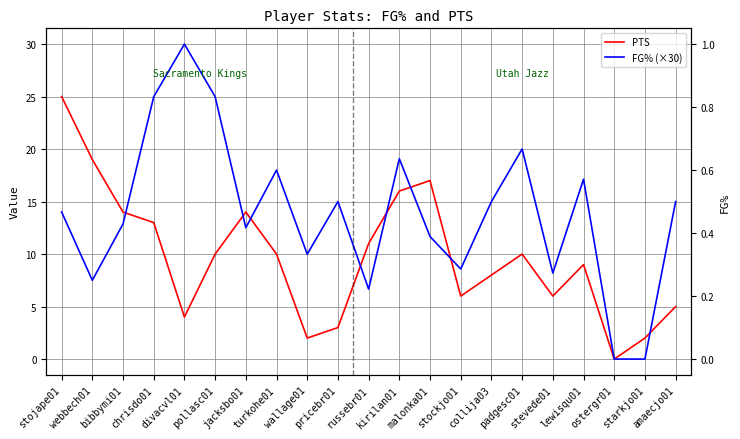

How many distinct data groups are displayed?

2